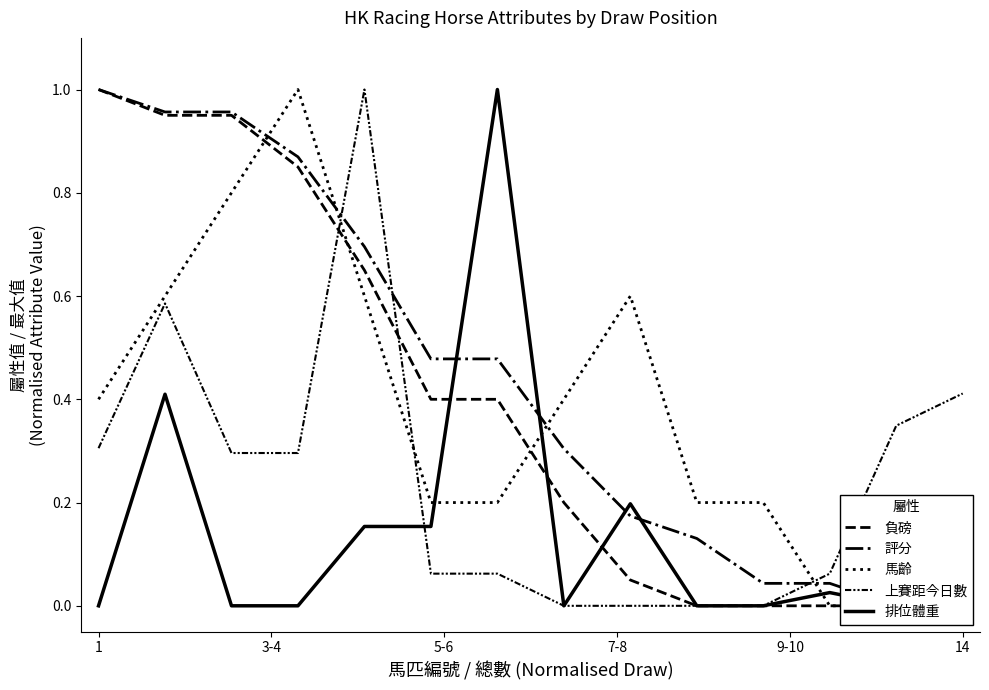

What position from the left is 14?

6